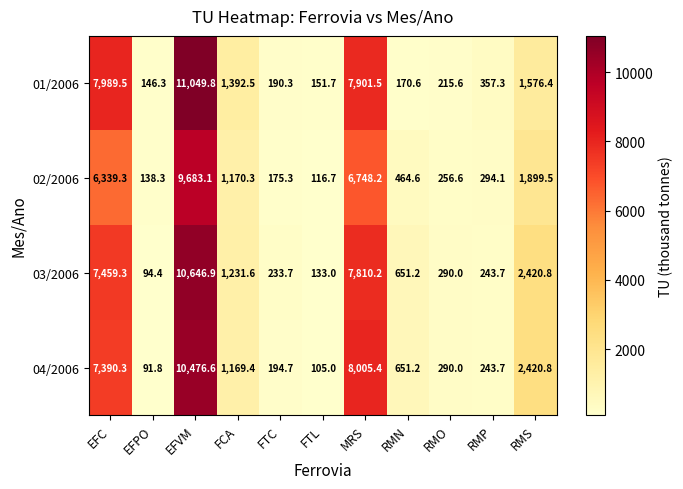

What is the sum of all 01/2006 values?

31141.5